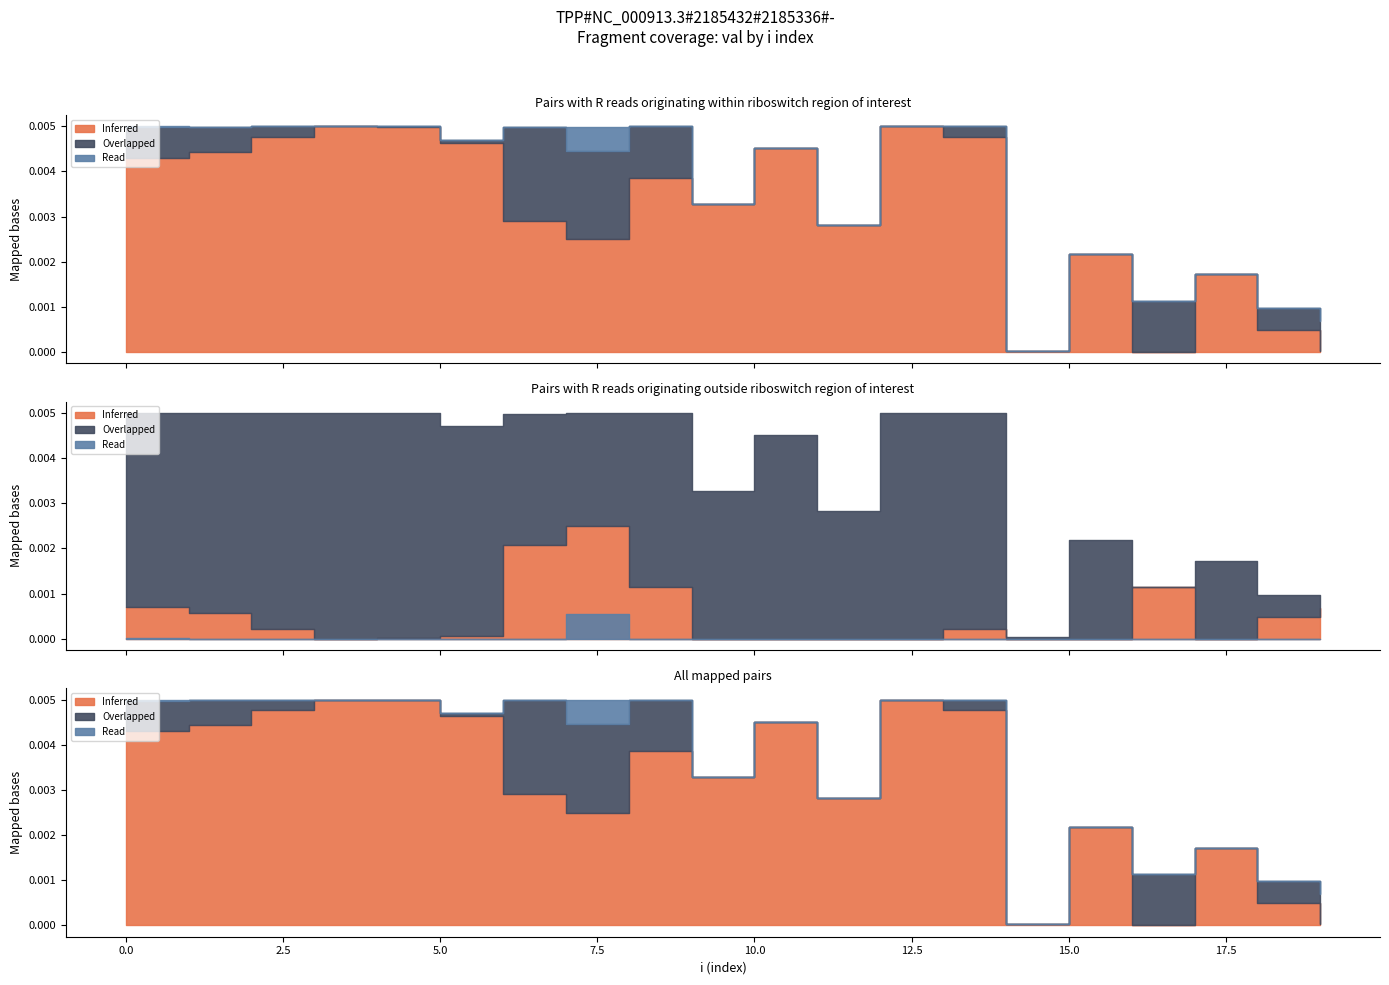

Which label corresponds to the largest value in the chart?

3